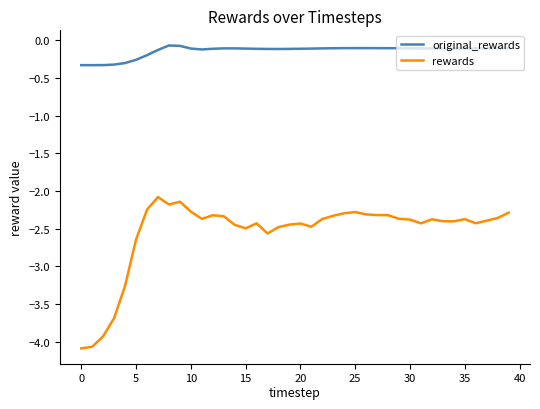

Which series has the largest total across all categories?

original_rewards